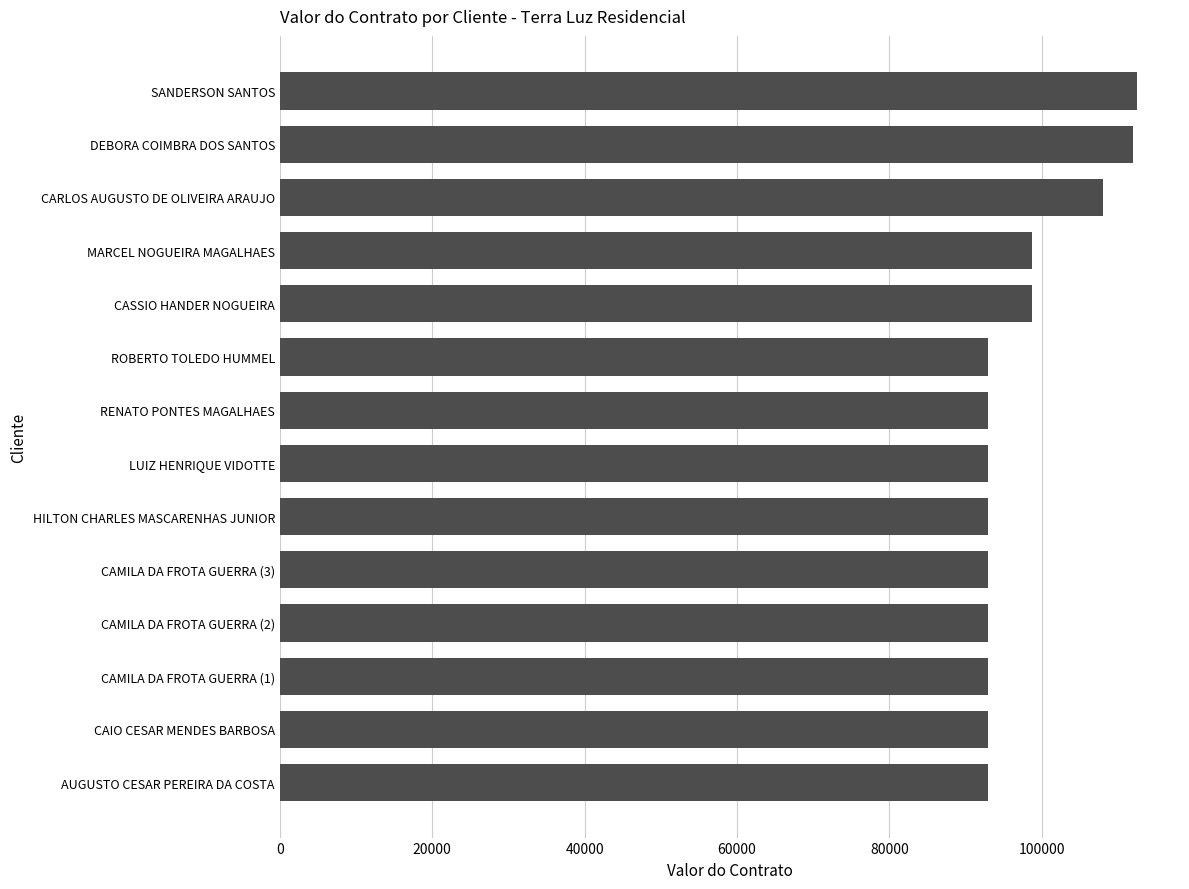

Count the number of data series in this chart.

1